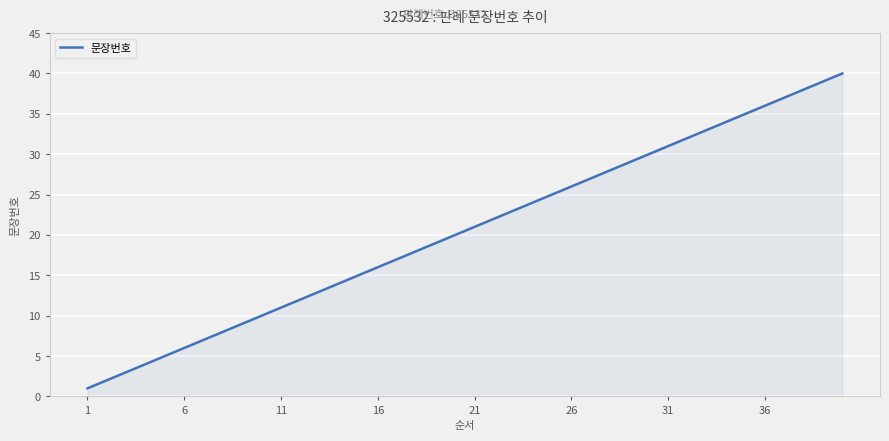

What is the difference between the maximum and minimum values?

39.0